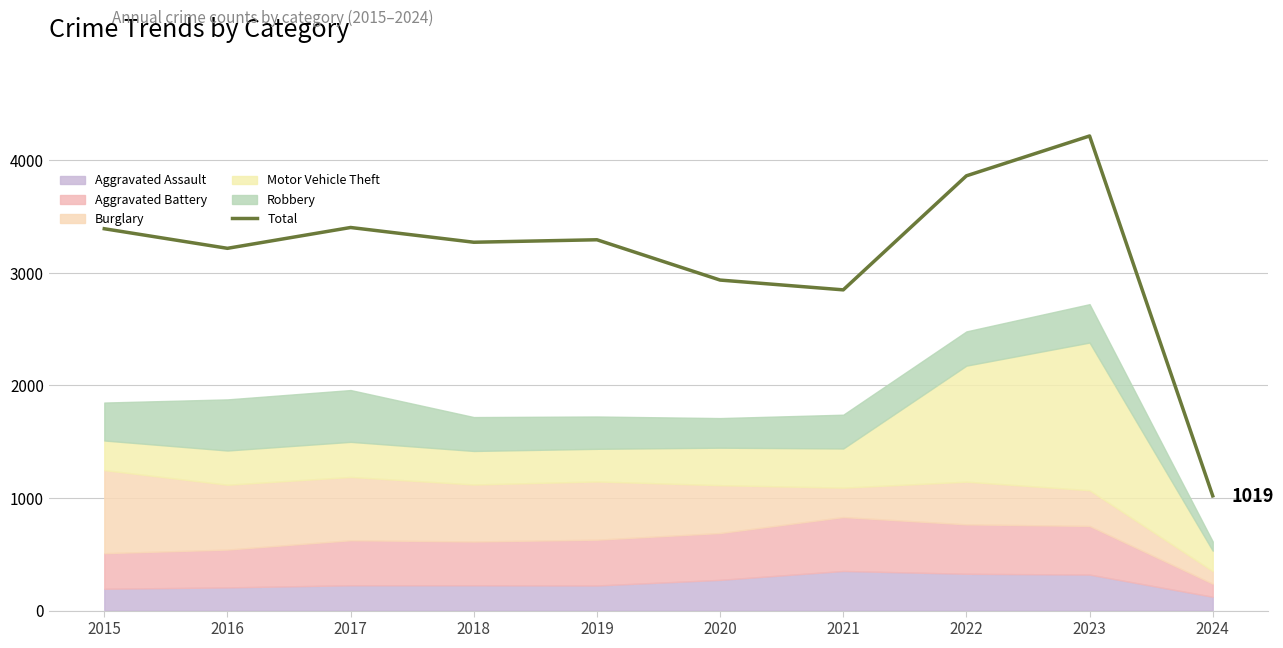

What is the difference between the maximum and minimum values?

3197